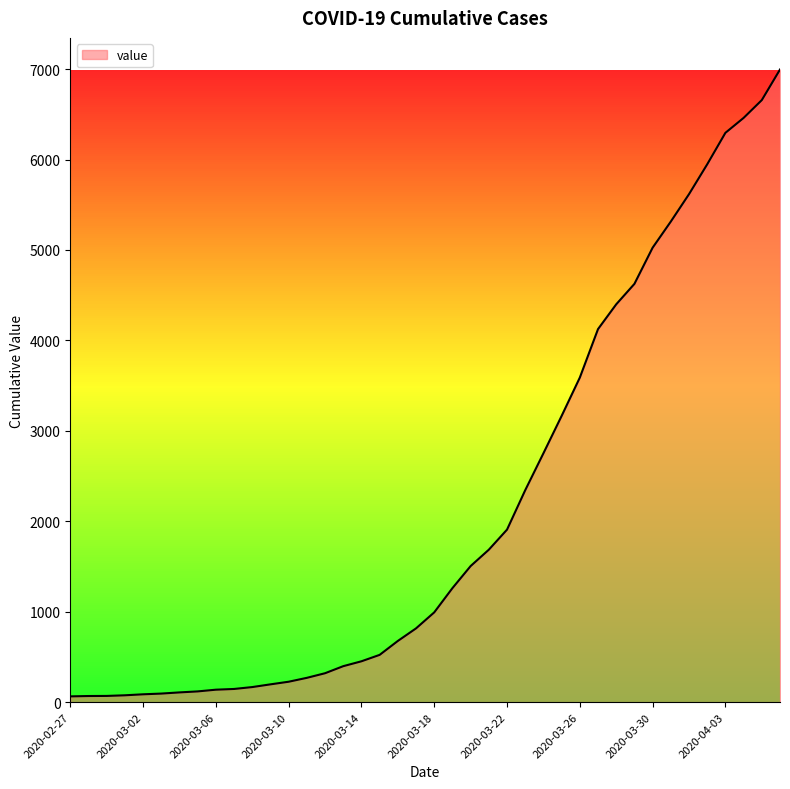

What is the greatest value displayed?

6995